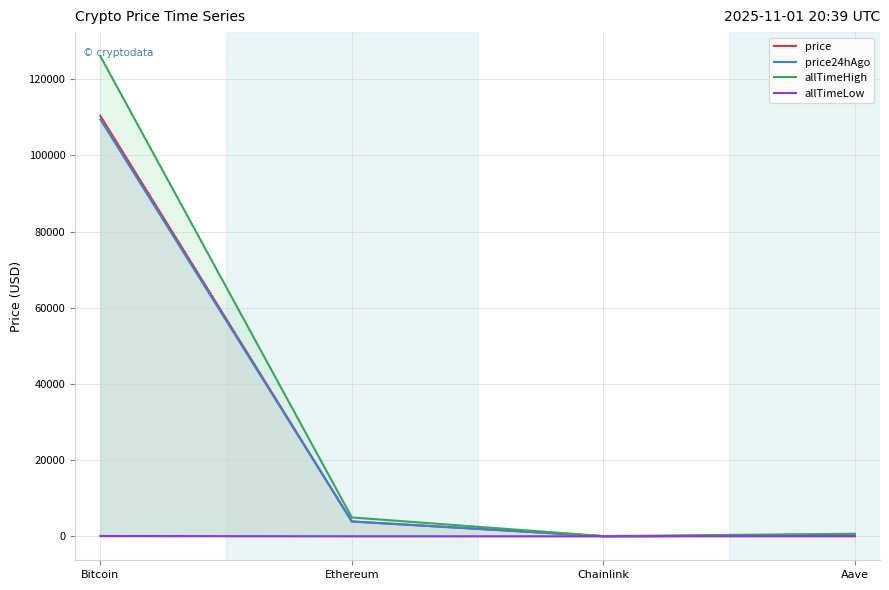

How many lines are shown in the chart?

4